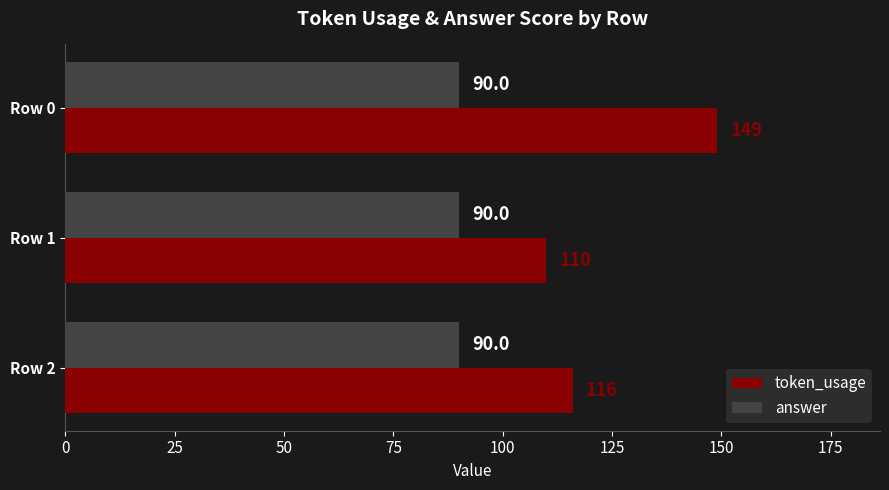

What is the maximum value for token_usage?

149